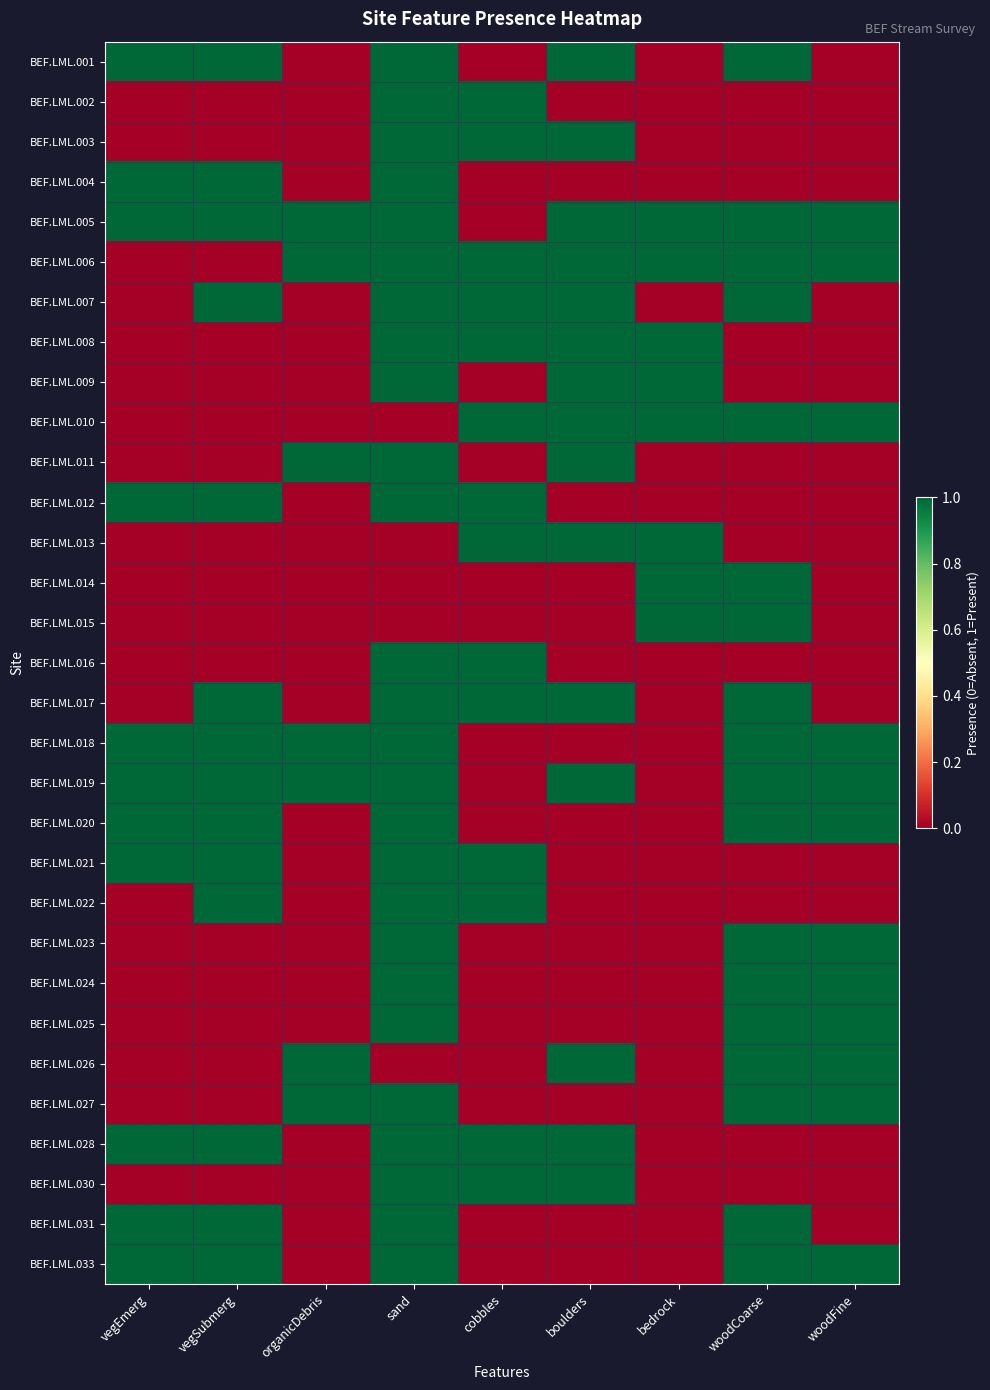

At which category is the sum across all series the highest?

sand